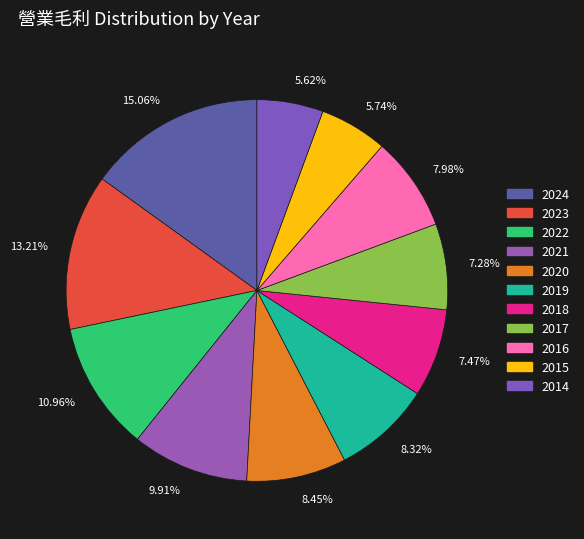

How many slices are in this pie chart?

11